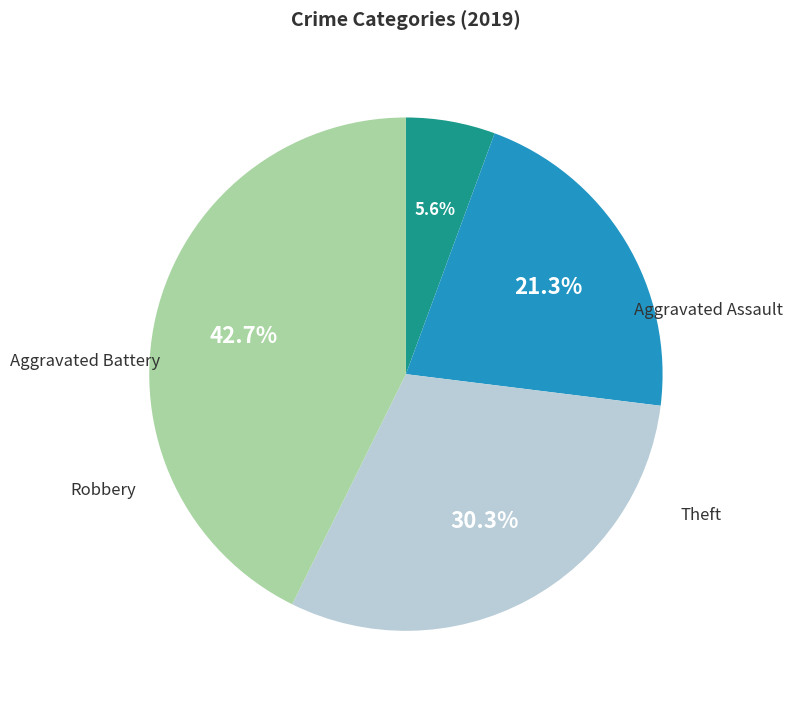

Is there any slice that represents more than half of the pie?

No